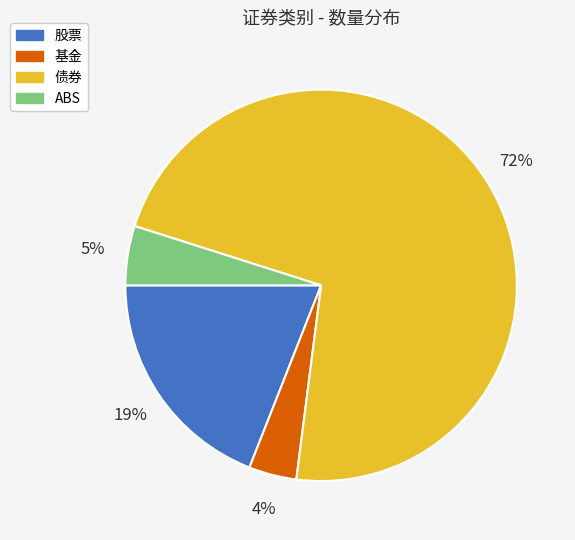

True or false: 债券 accounts for 72% of the total.

True